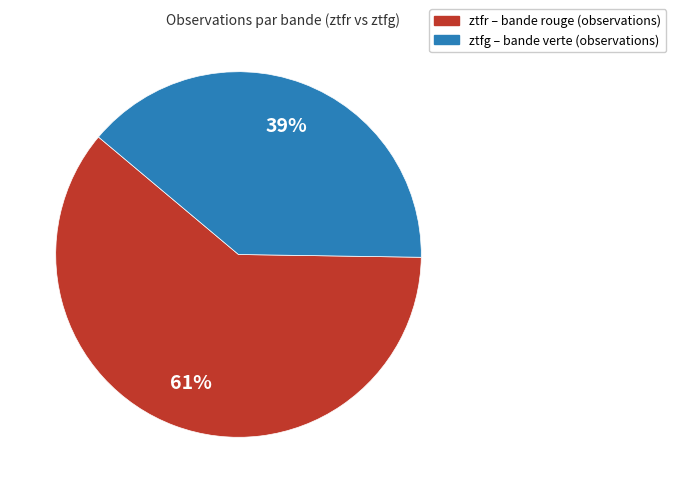

What is the smallest slice in the pie chart?

ztfg